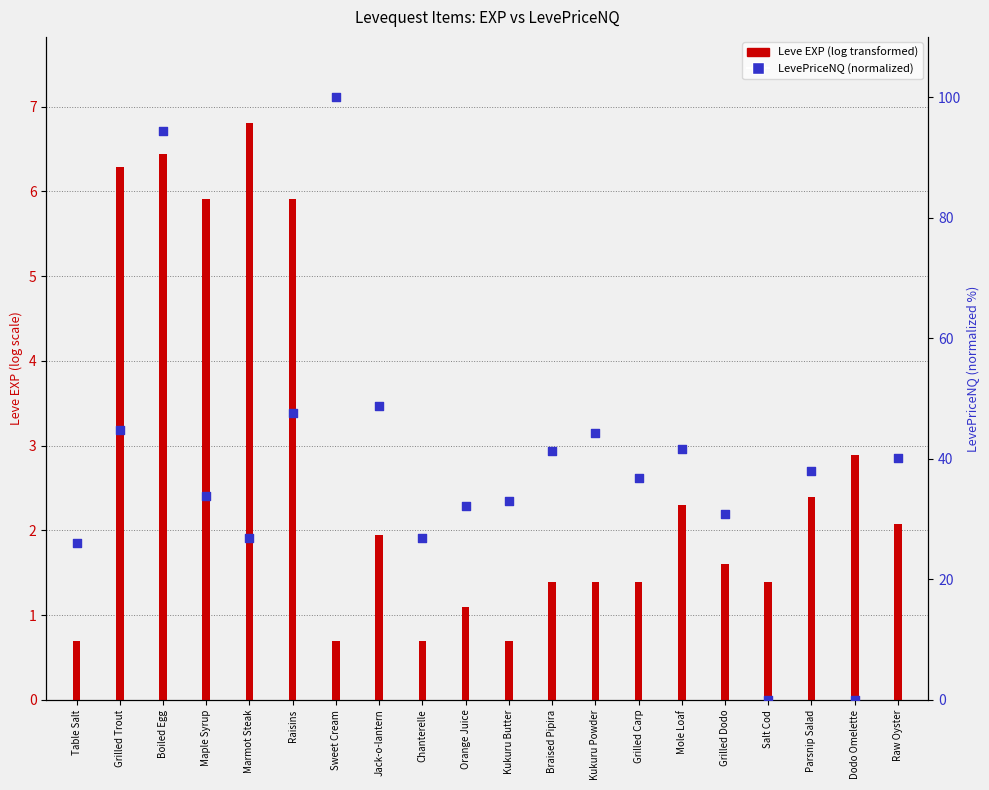

Is the value of Leve EXP (log) at Grilled Dodo greater than the value of LevePriceNQ (norm) at Chanterelle?

No